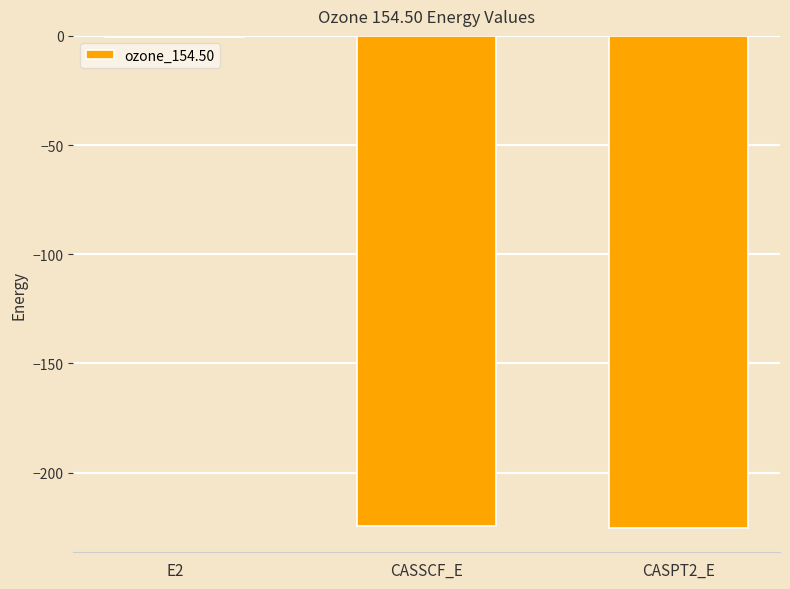

Is it true that the value at E2 is -0.7?

True